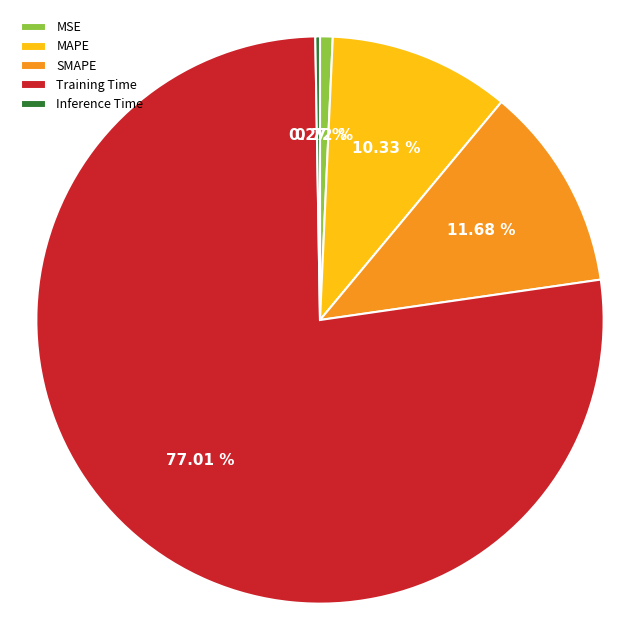

Is there a majority slice in this chart?

Yes